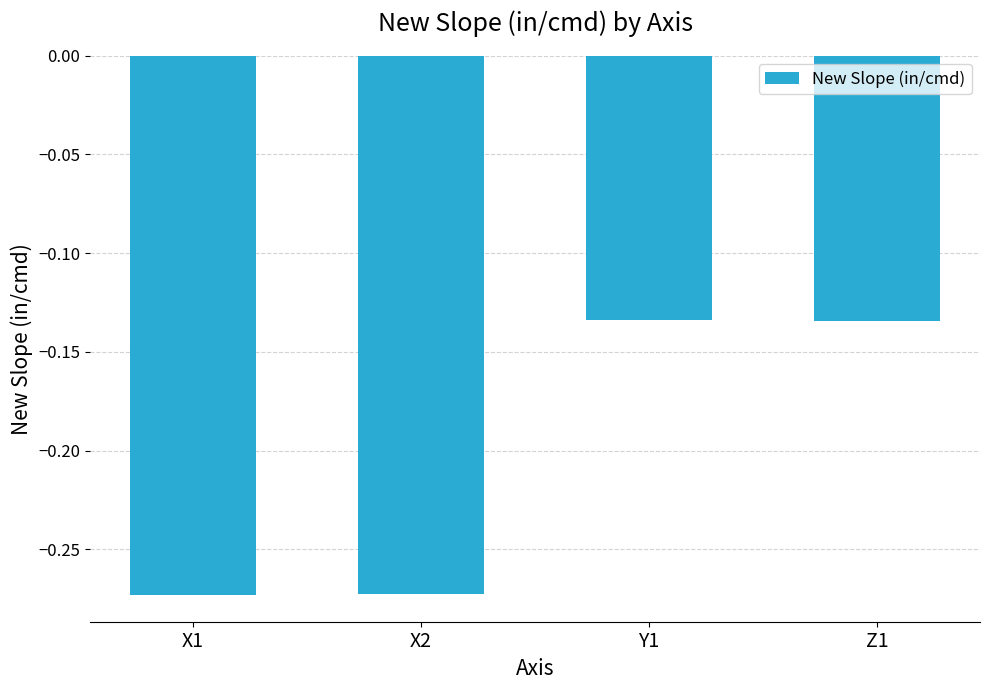

At which category does the chart reach its peak across all series?

Y1